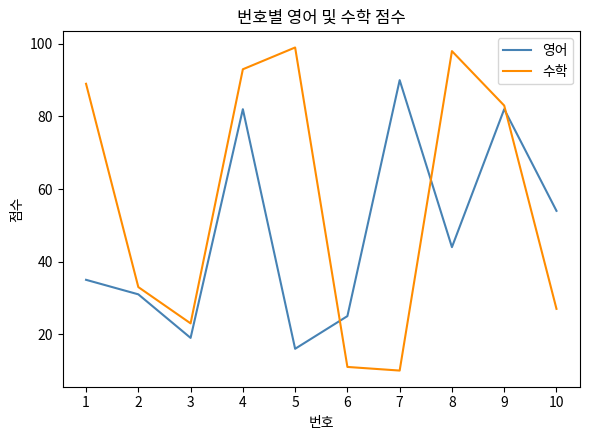

Reading left to right, what are all the values shown in this chart?

영어: 35	31	19	82	16	25	90	44	82	54
수학: 89	33	23	93	99	11	10	98	83	27